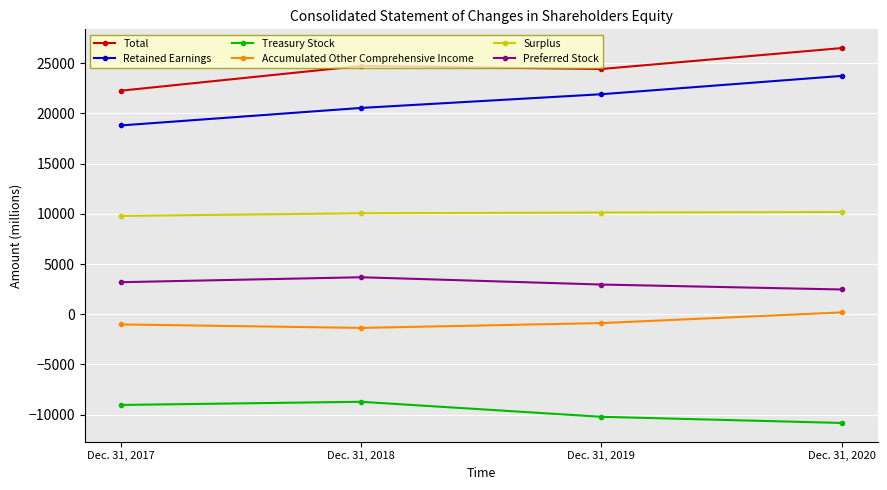

Is the value of Preferred Stock at Dec. 31, 2020 greater than the value of Retained Earnings at Dec. 31, 2018?

No